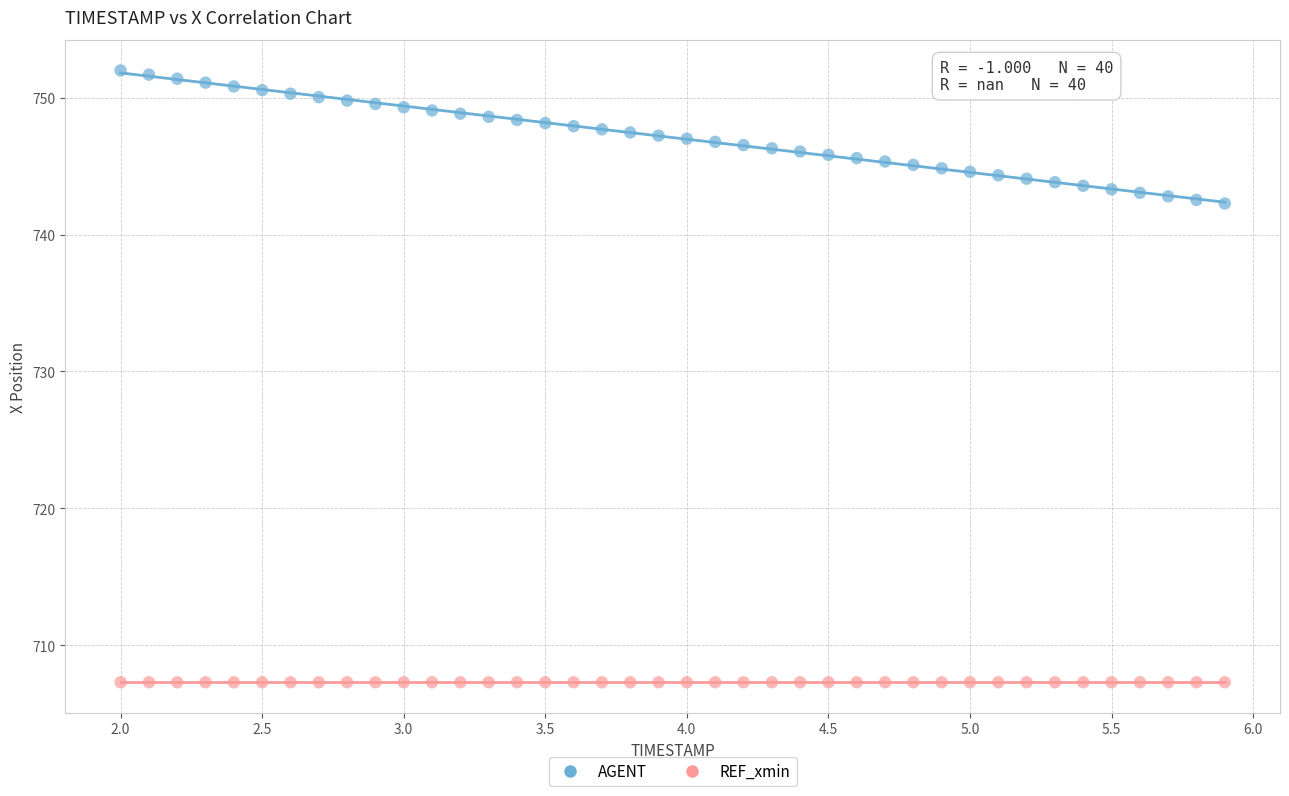

Count the number of points in this scatter plot.

80